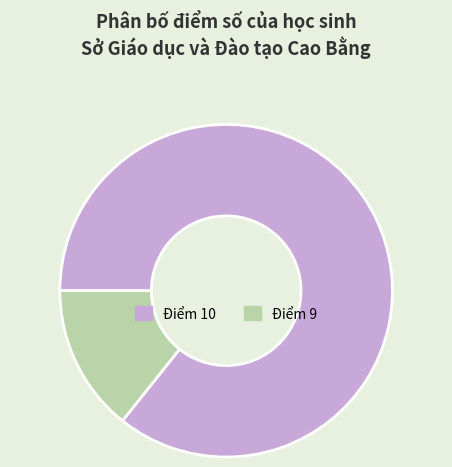

Is there a majority slice in this chart?

Yes